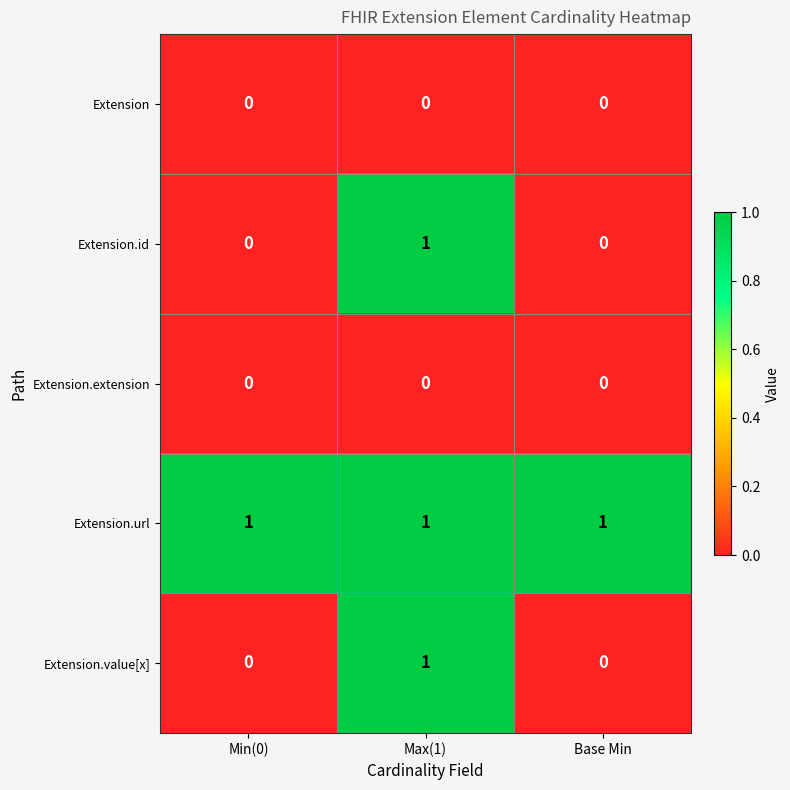

What is the total value across all series at Base Min?

1